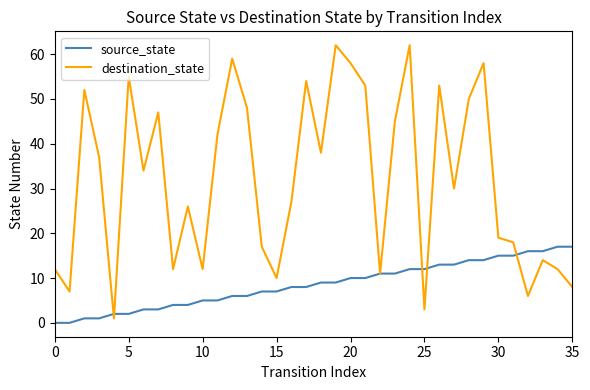

What is the minimum value for destination_state?

1